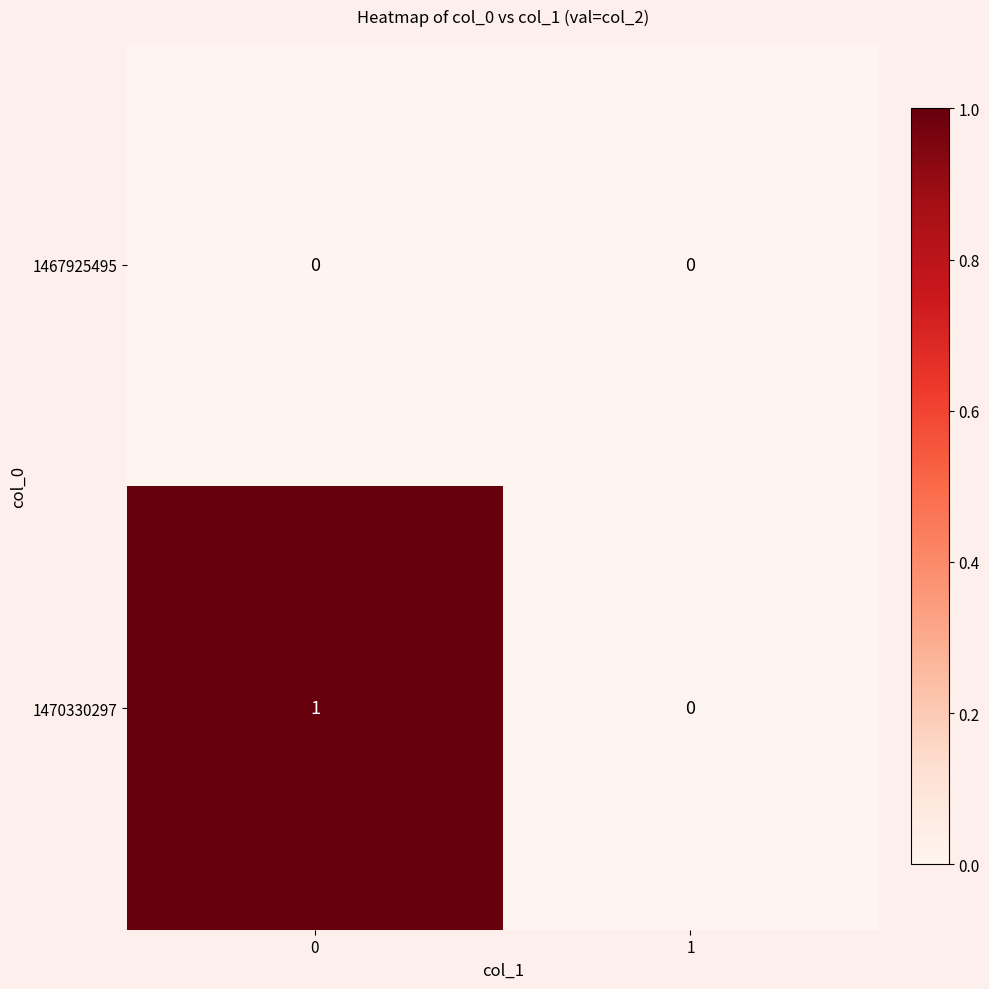

Count the number of categories in the chart.

2